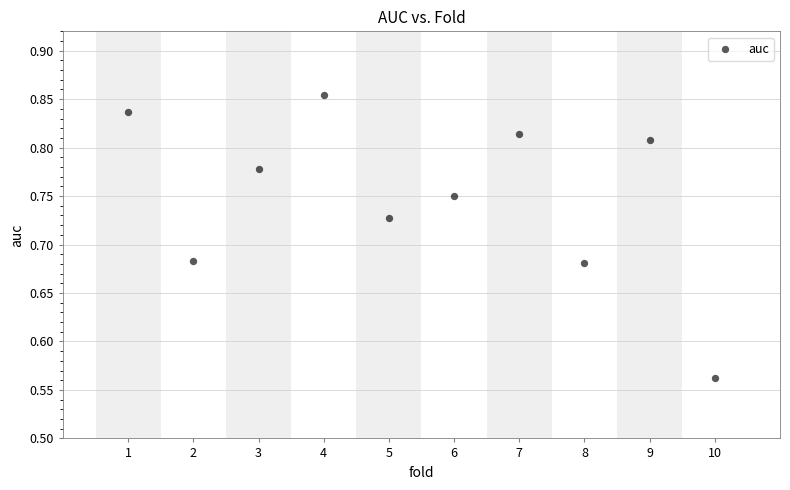

What is the average X value?

5.5